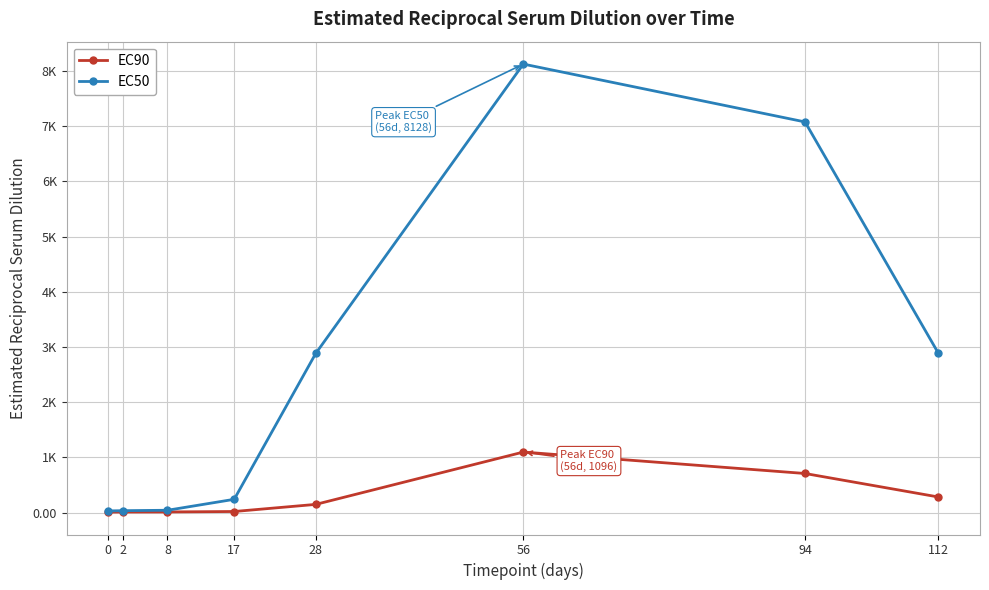

Reading left to right, extract all data points from this chart.

EC90: 8.2	10.0	11.2	19.1	147.9	1096.5	707.9	281.8
EC50: 29.5	33.9	41.7	239.9	2884.0	8128.3	7079.5	2884.0